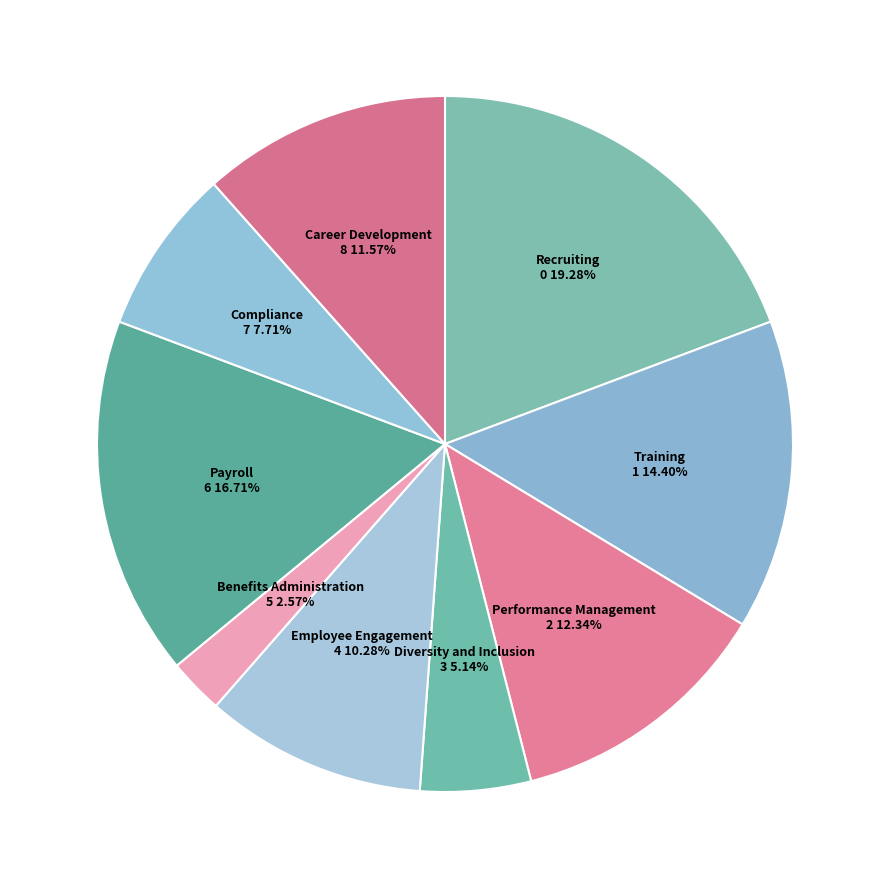

Count the number of slices in the pie.

9